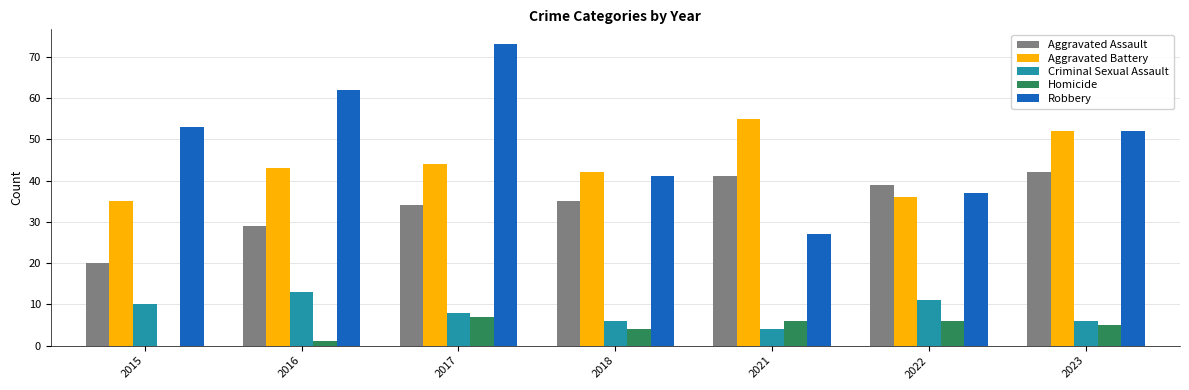

Does the chart contain stacked bars?

No